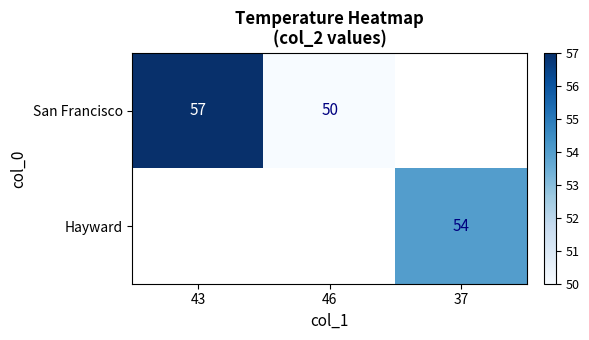

True or false: San Francisco has a value of 50 at 46.

True